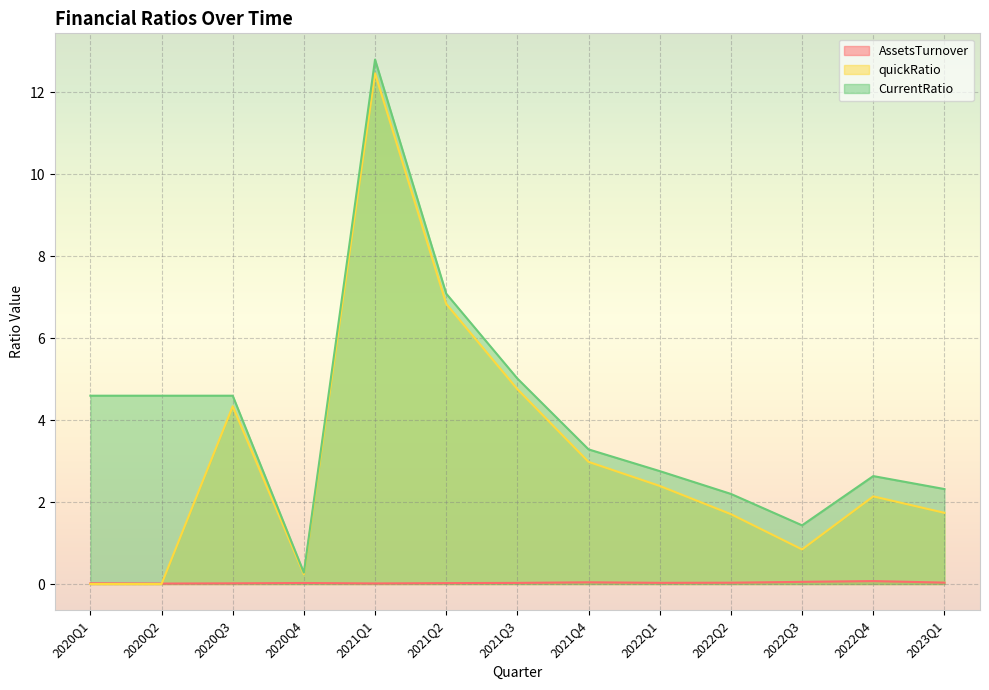

At which category is the sum across all series the highest?

2021Q1